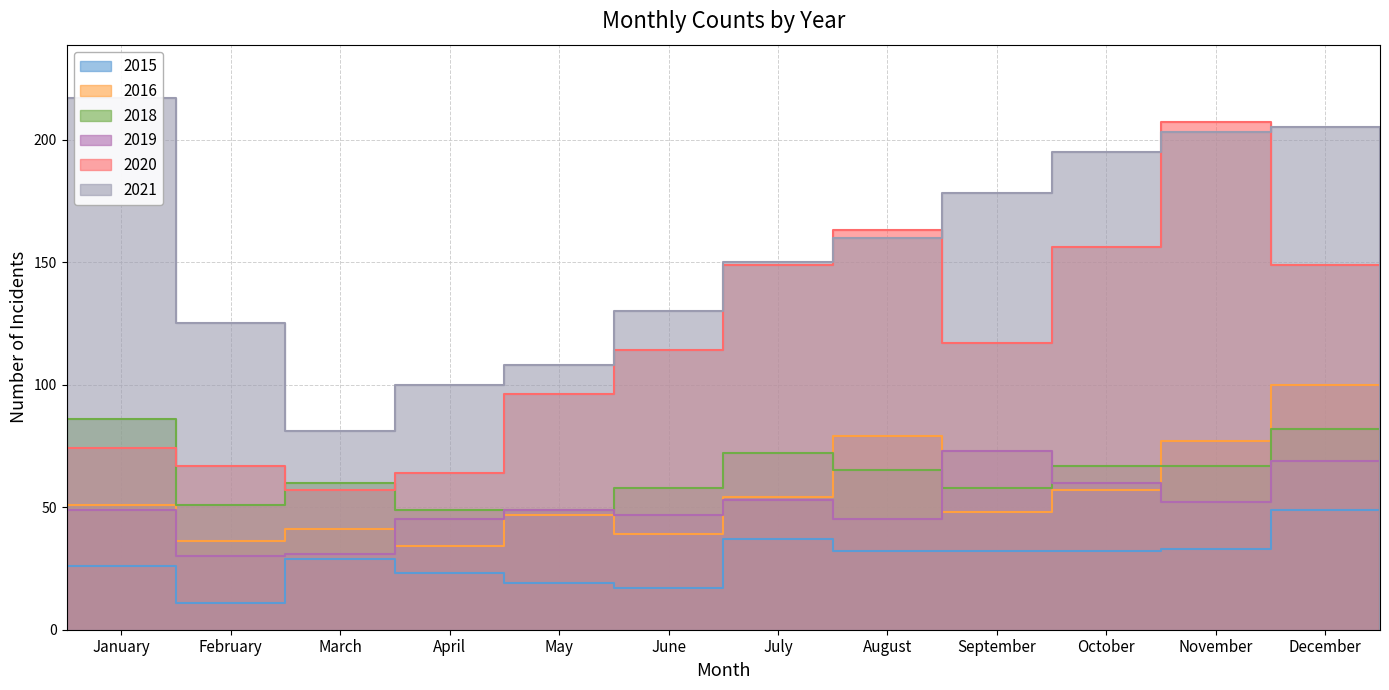

Reading left to right, list all the values displayed in this chart.

2015: 26	11	29	23	19	17	37	32	32	32	33	49
2021: 217	125	81	100	108	130	150	160	178	195	203	205
2016: 51	36	41	34	47	39	54	79	48	57	77	100
2020: 74	67	57	64	96	114	149	163	117	156	207	149
2019: 49	30	31	45	49	47	53	45	73	60	52	69
2018: 86	51	60	49	49	58	72	65	58	67	67	82